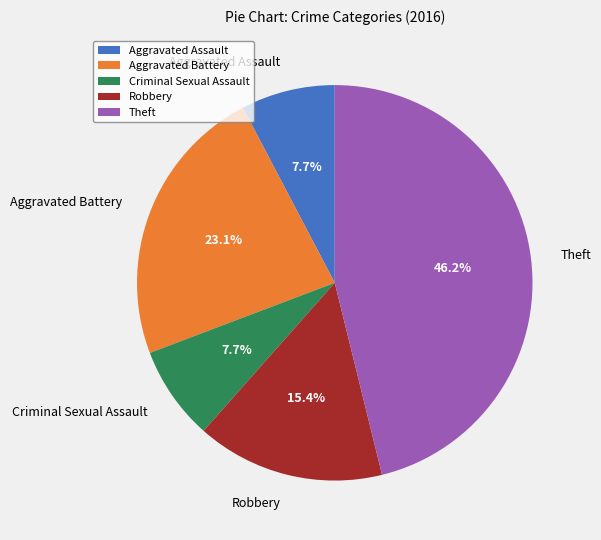

Is it true that Aggravated Assault is 19% of the pie?

False